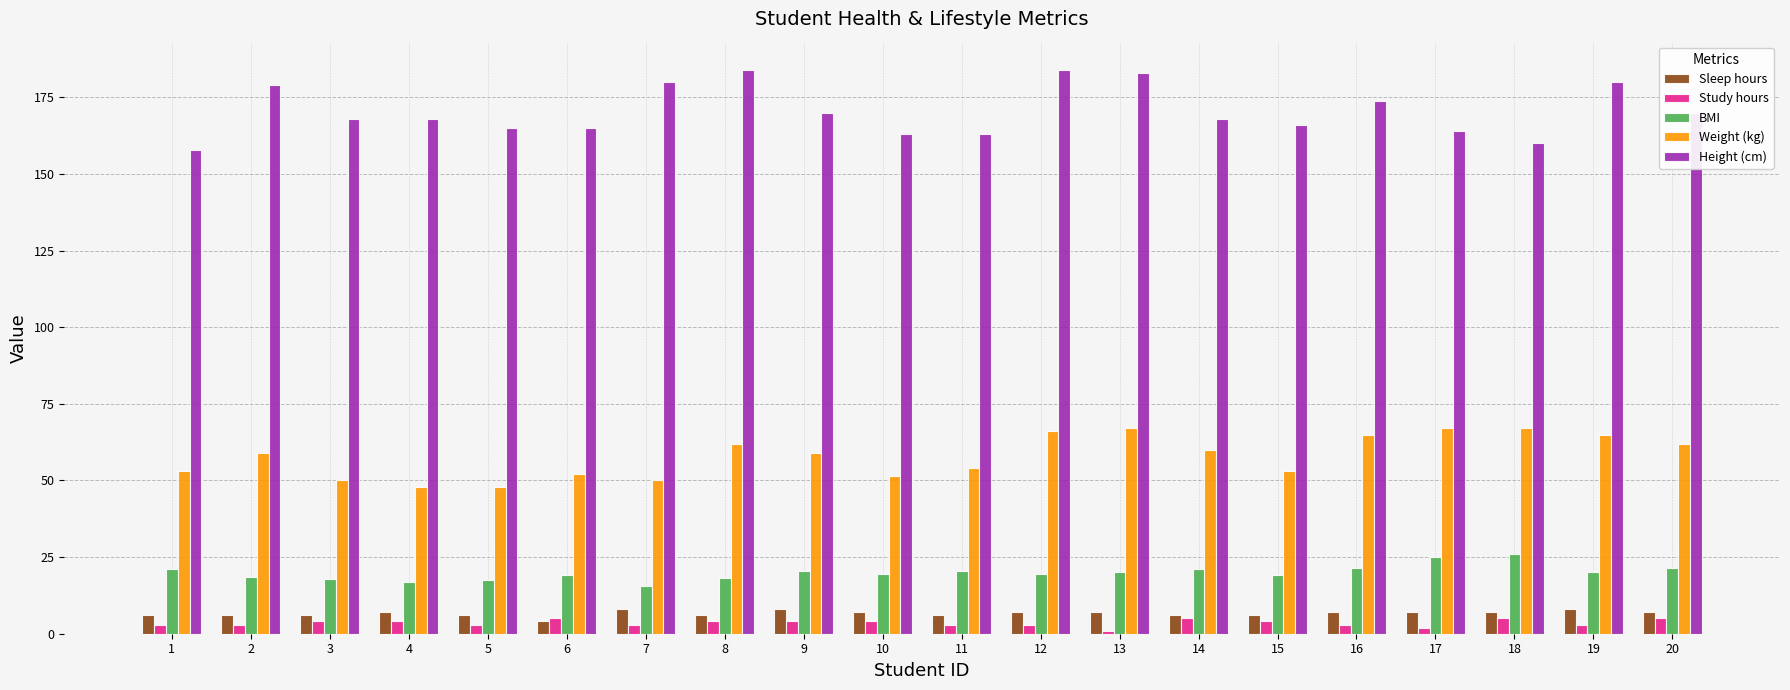

The Study hours series shows 3.0 at 19. True or false?

True